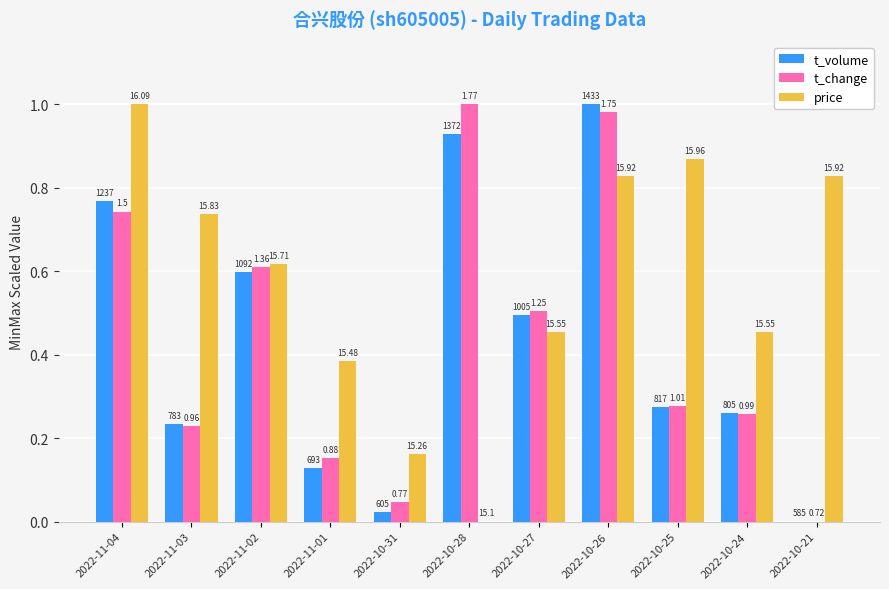

Are the bars grouped side by side (vs. stacked)?

Yes